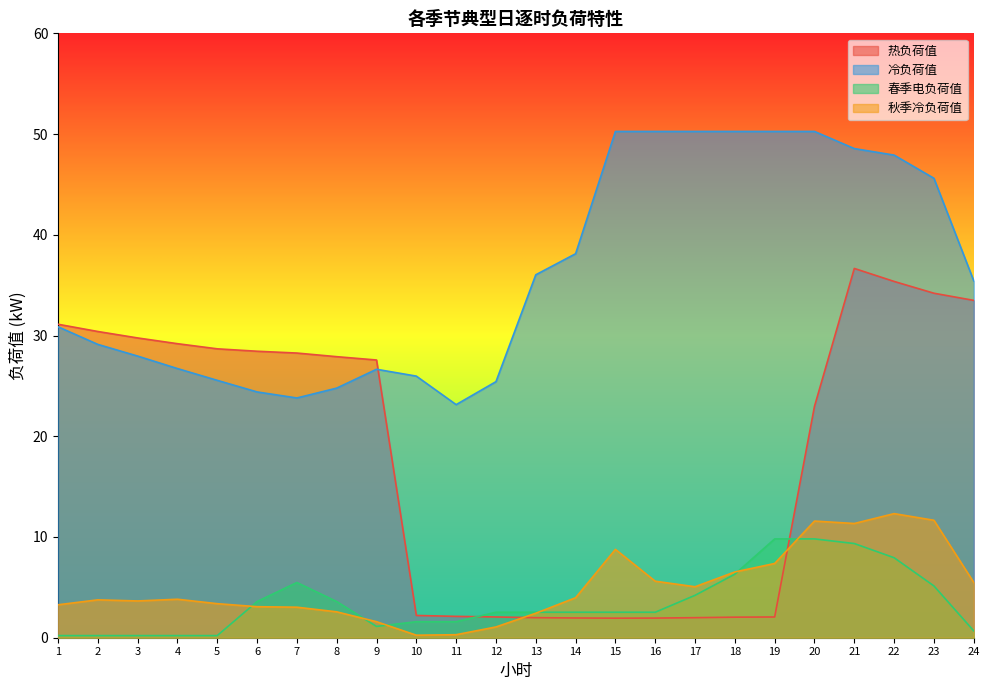

What is the difference between the highest and lowest values at 10?

25.7